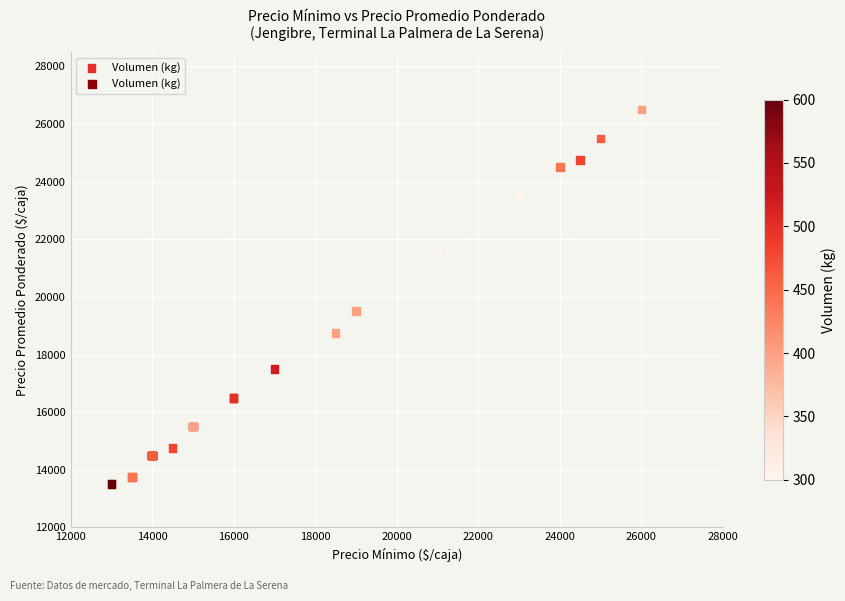

What Y value in the scatter plot is closest to 20000?

19500